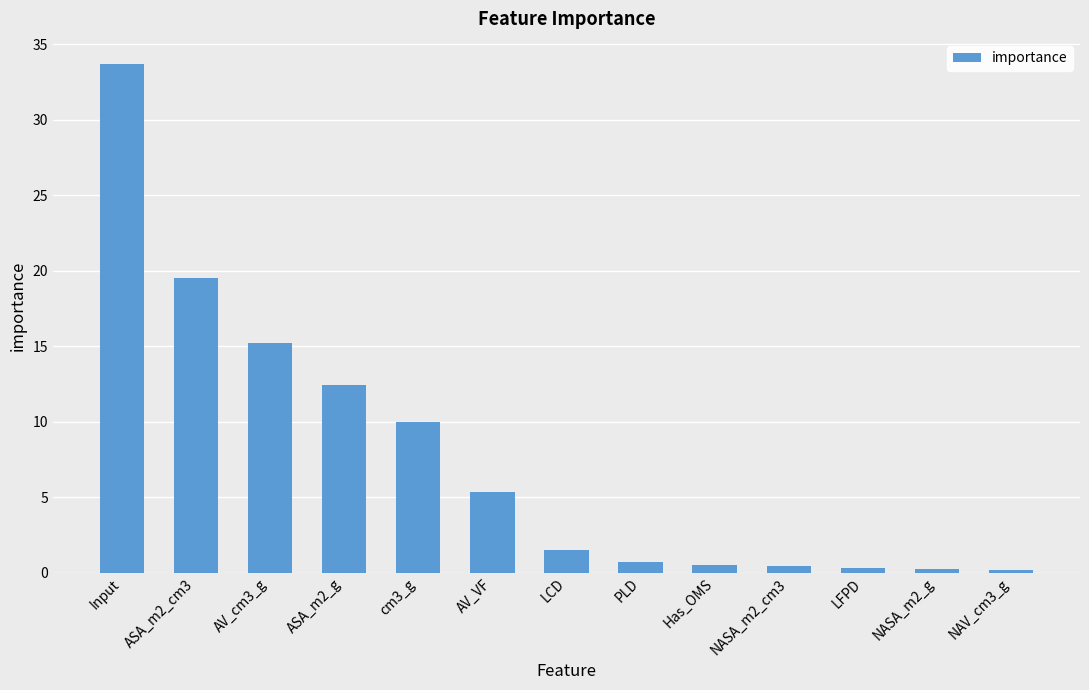

Which category has the highest value across all series?

Input